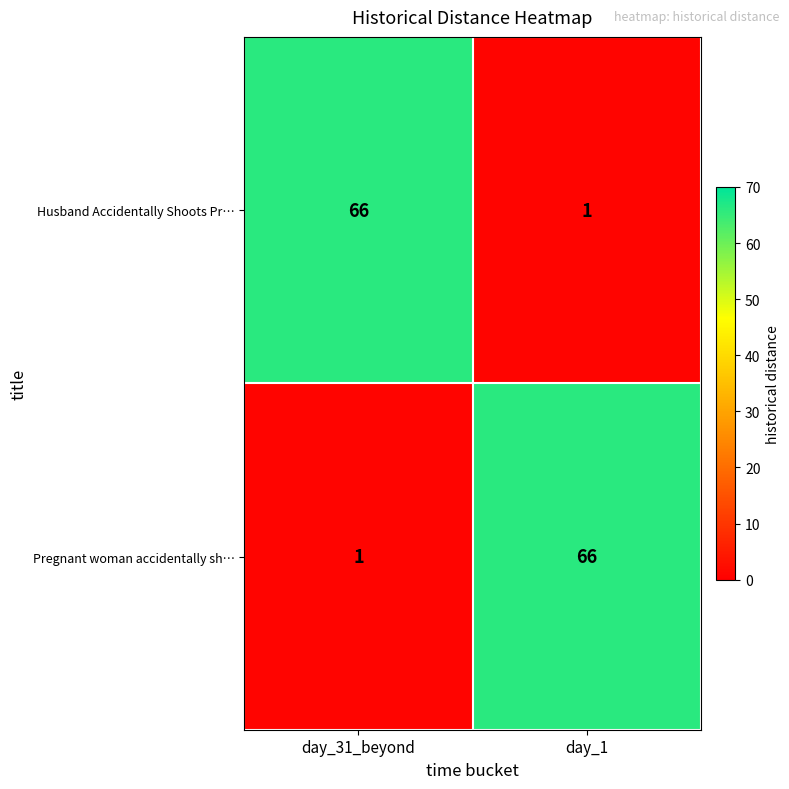

What is the total value across all series at day_1?

67